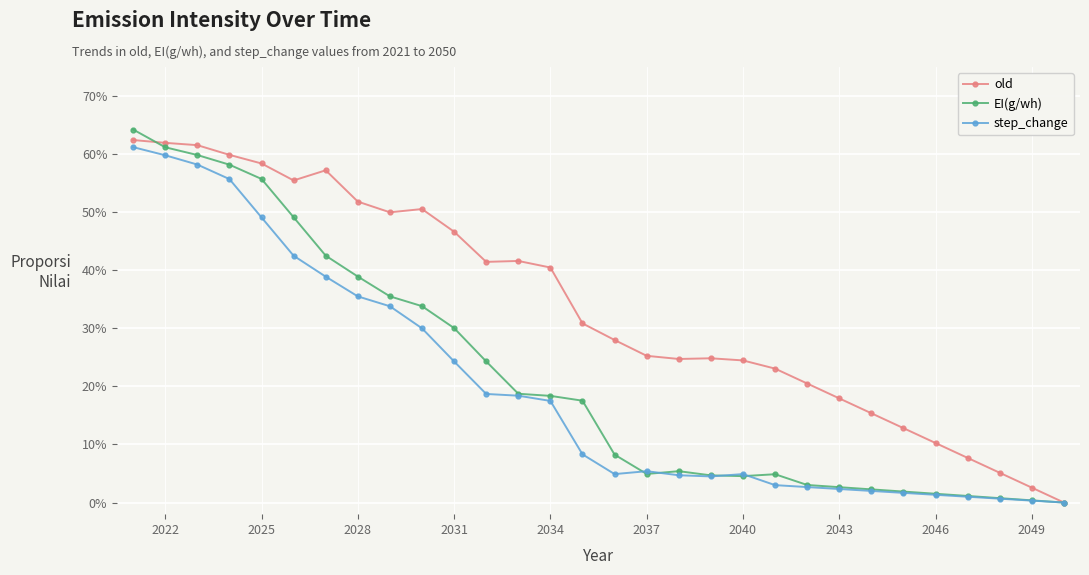

Is this an area chart (filled region under the line)?

No